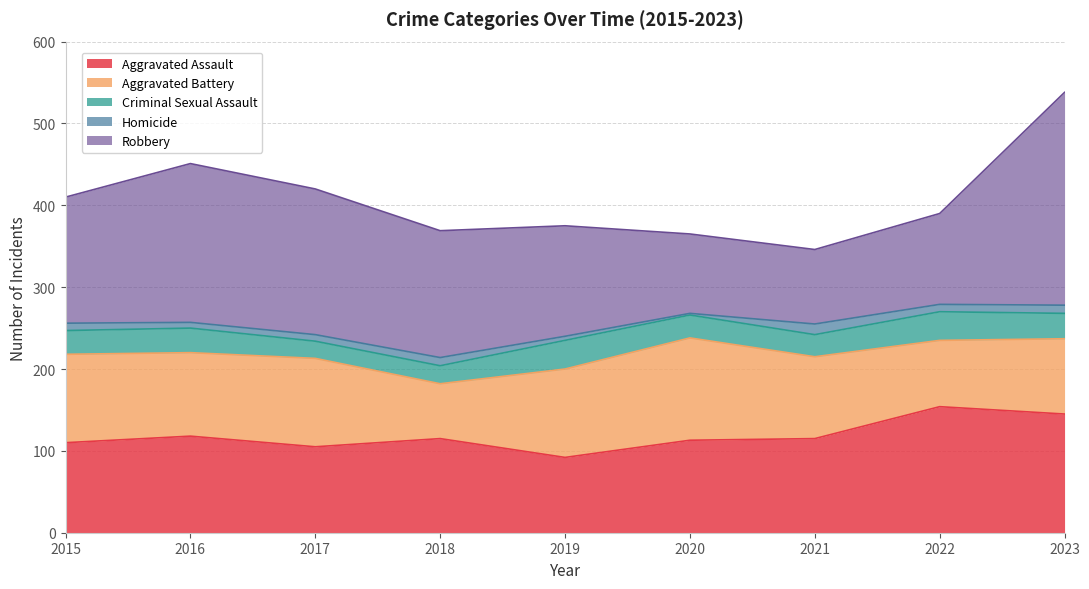

Count the Aggravated Battery values in the range 92 to 108.

6